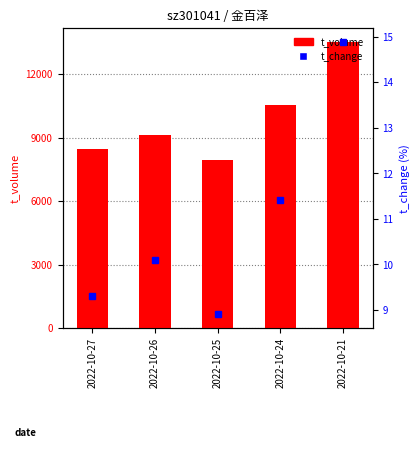

Which series has the largest total across all categories?

t_volume